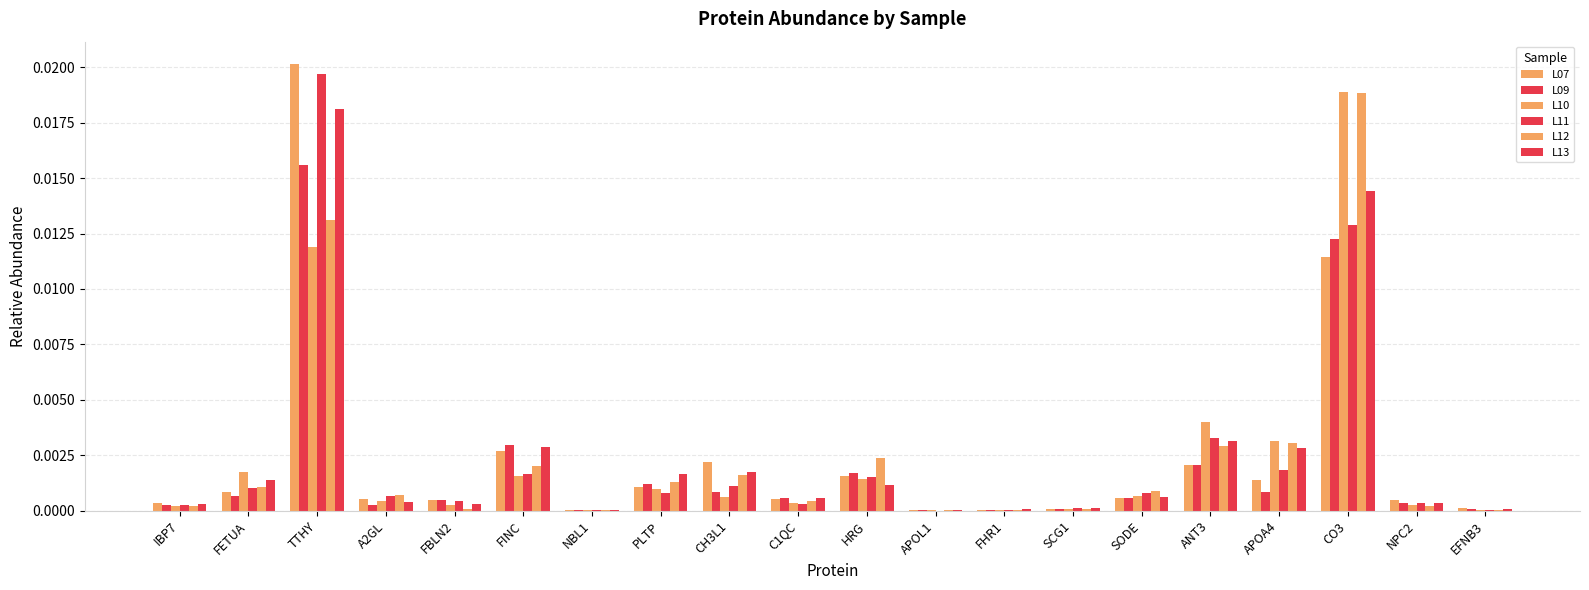

Which series has the widest spread of values?

L07